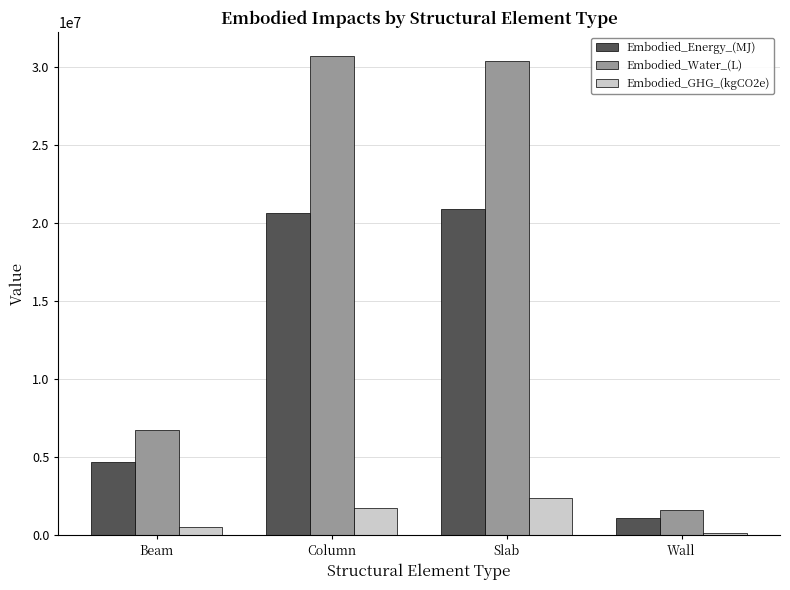

At which label does Embodied_GHG_(kgCO2e) reach its peak?

Slab